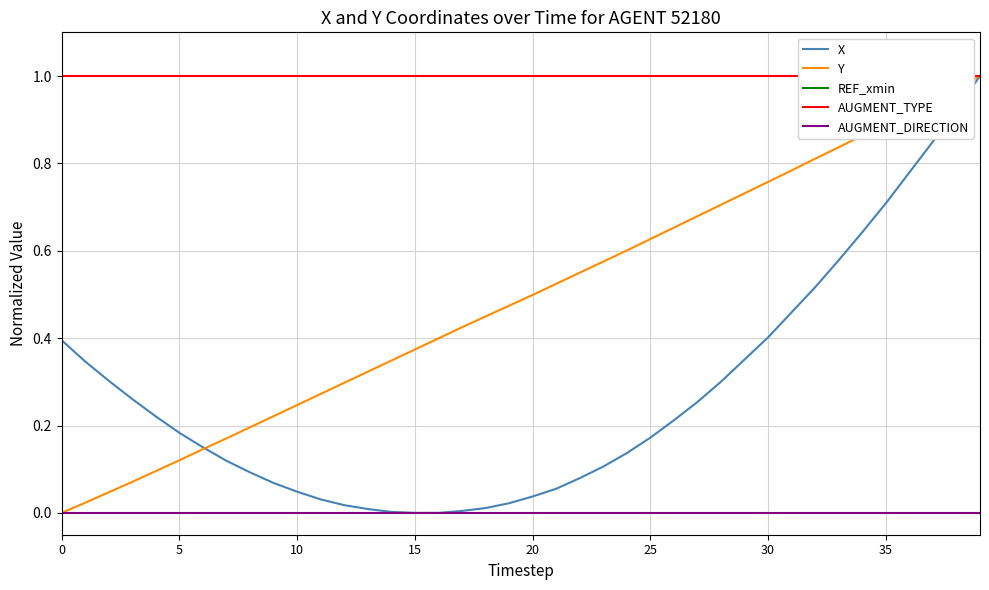

Is it true that Y equals 0.4 at 9?

False